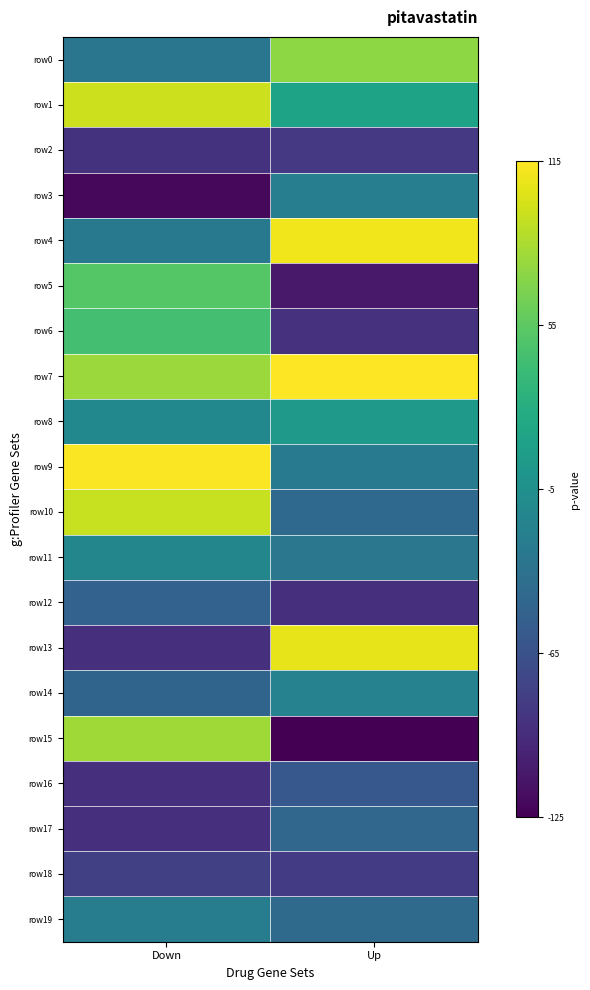

What is the difference between the highest and lowest values at Down?

234